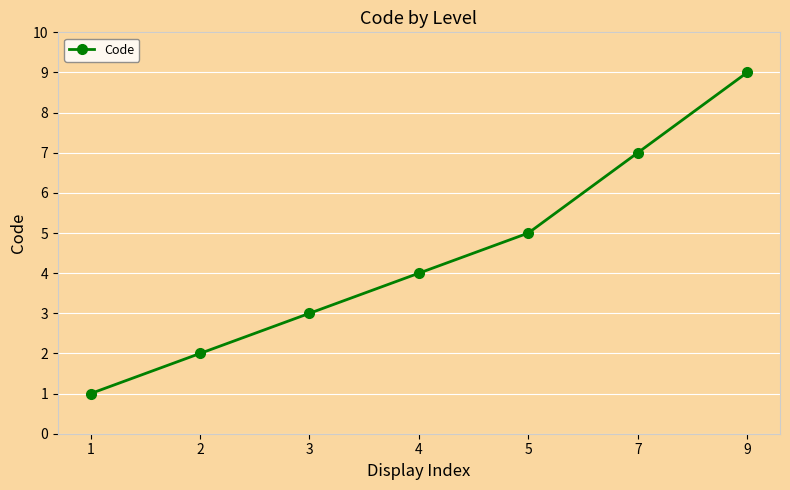

Does the chart display data point markers on the line(s)?

Yes